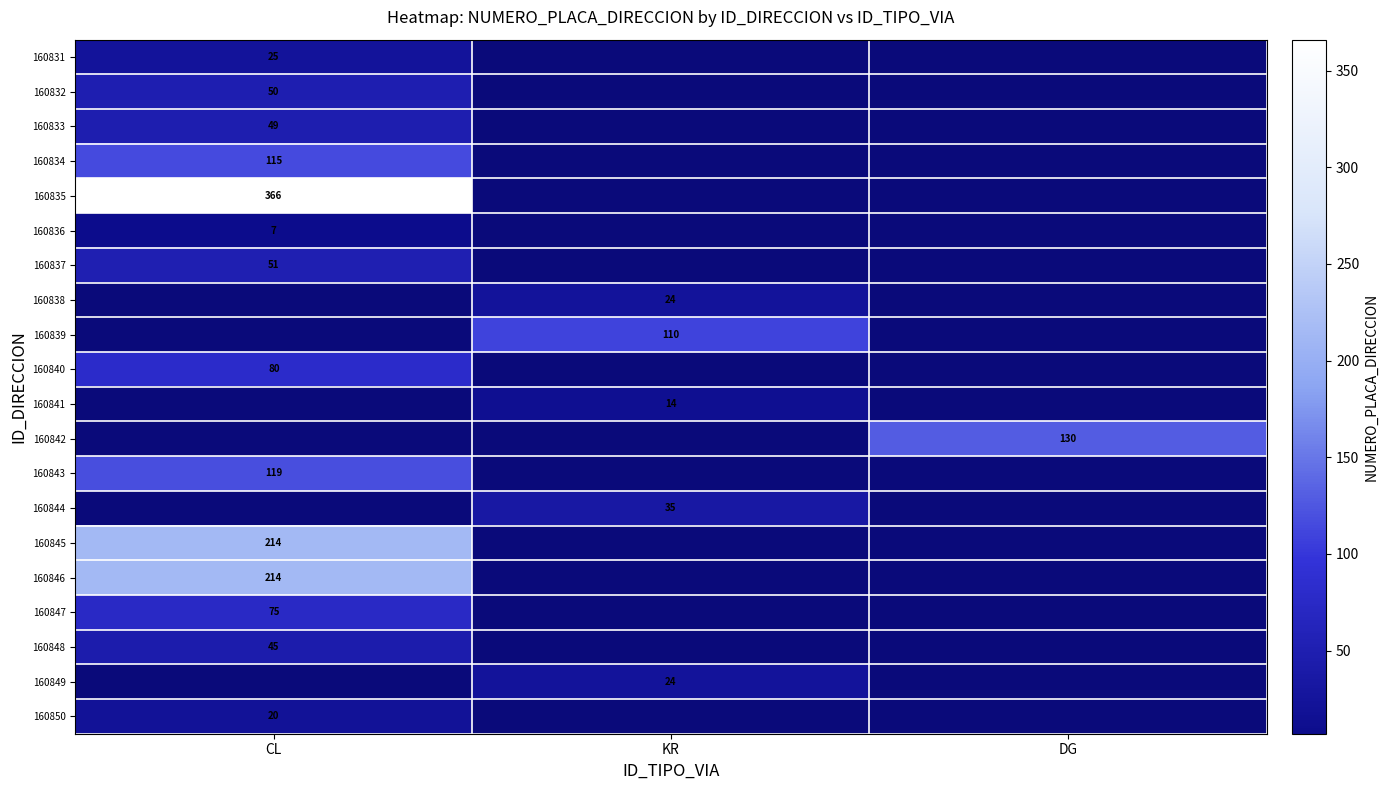

Is it true that 160843 equals 75 at CL?

False